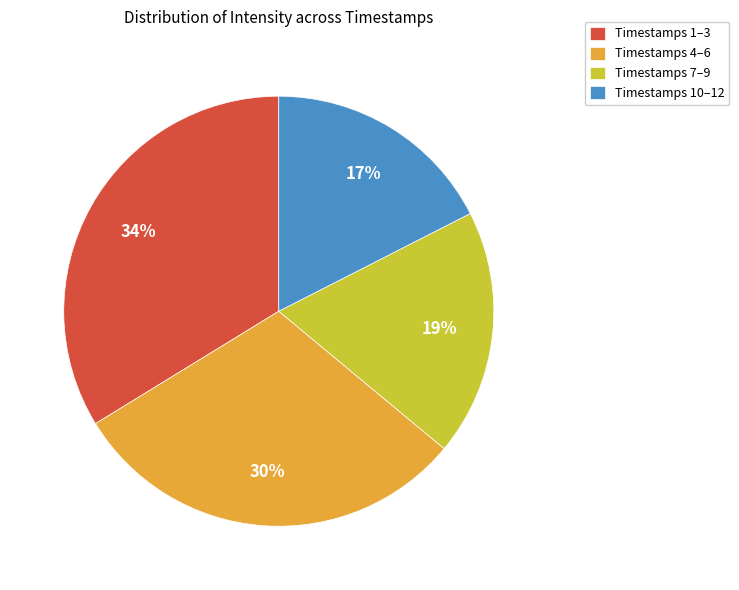

Combined, do Timestamps 7–9 and Timestamps 10–12 account for over 50%?

No